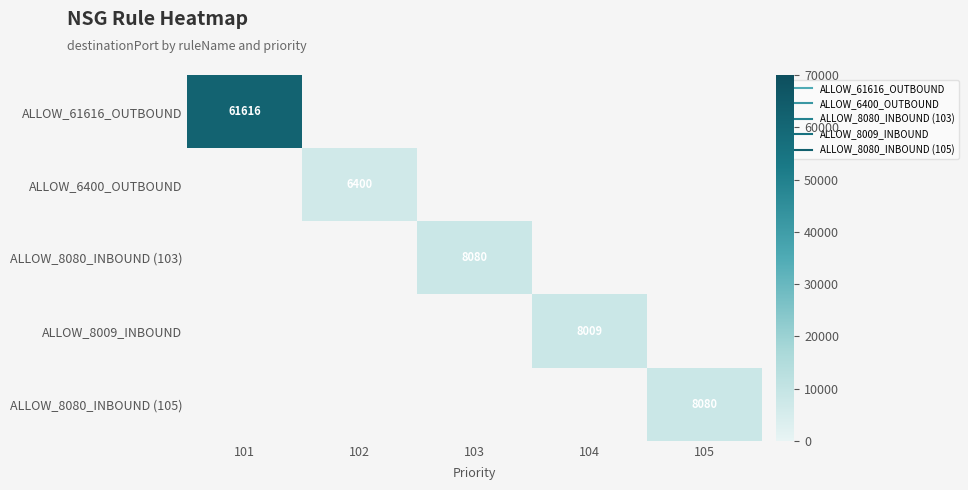

Is the value of ALLOW_61616_OUTBOUND at 101 greater than the value of ALLOW_8080_INBOUND (105) at 105?

Yes